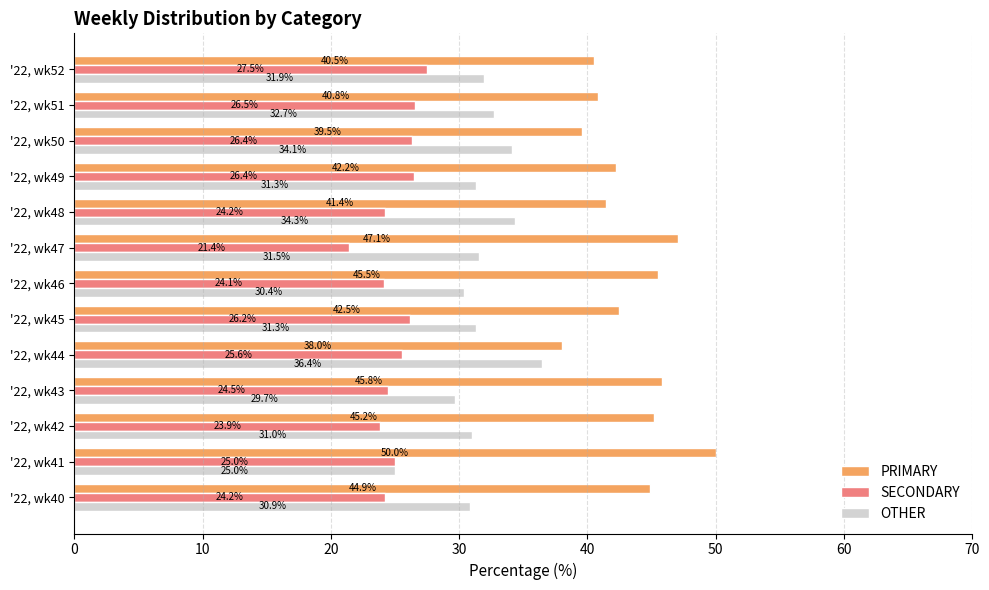

How many categories are shown in the chart?

13